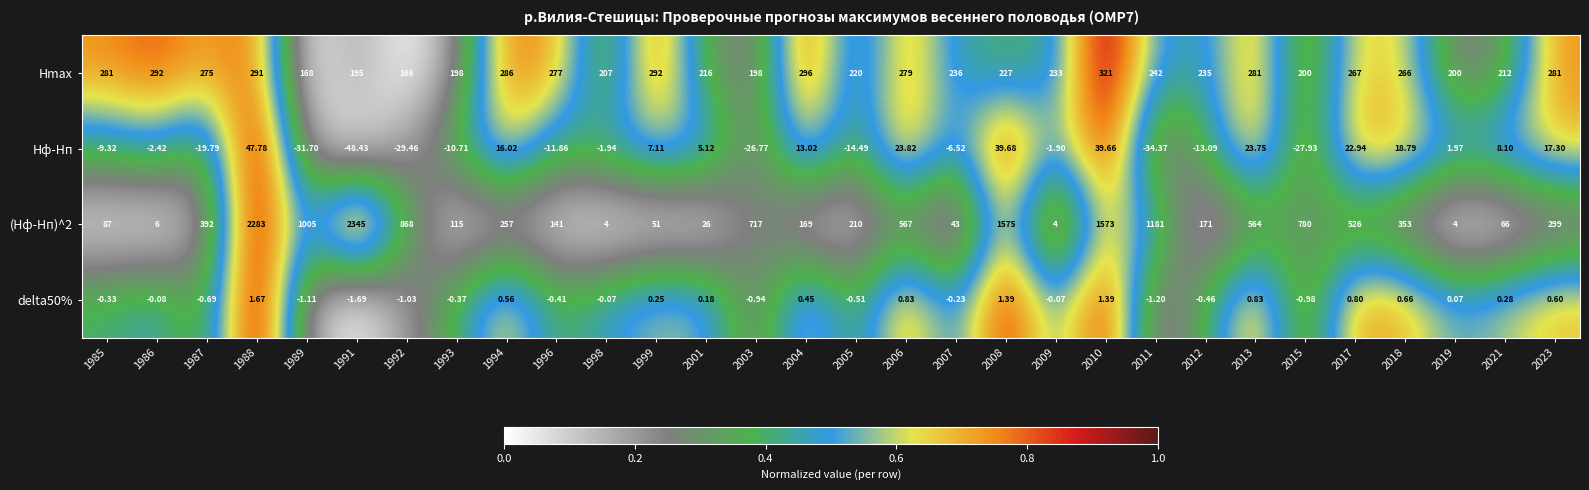

Is the value of delta50% at 1986 greater than the value of (Hф-Hп)^2 at 2011?

No